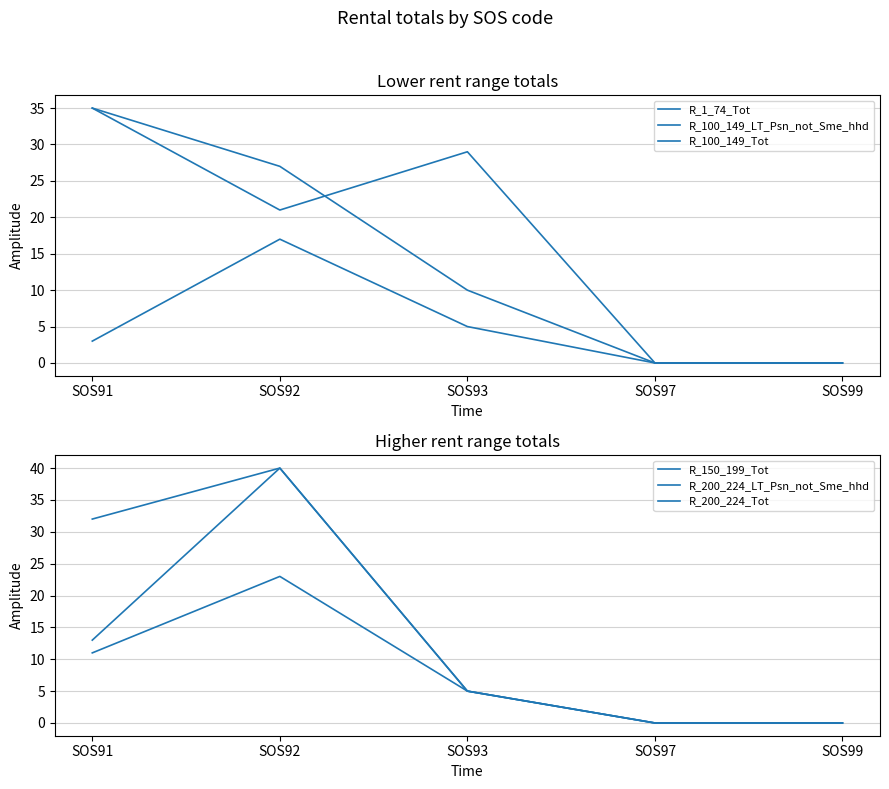

Count the R_100_149_LT_Psn_not_Sme_hhd values in the range 0 to 5.

4